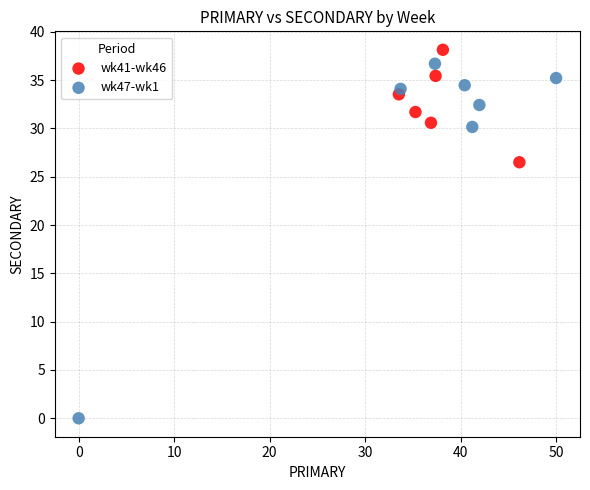

Which series reaches the minimum Y coordinate?

wk47-wk1